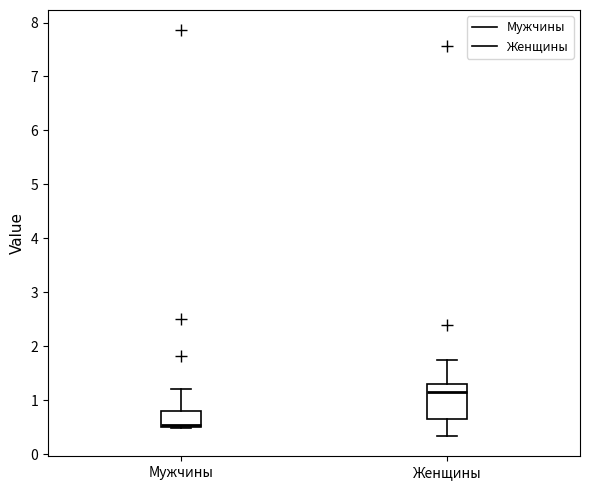

Reading left to right, read every box against the y-axis: the position of its median line, the range the box covers, and the ends of its whiskers. The values are not printed on the chart, so give them approximately, as read against the axis.

Мужчины: median 0.5 (just above the box's lower edge), box 0.5 to 0.8, whiskers 0.5 to 1.2
Женщины: median 1.2, box 0.6 to 1.3, whiskers 0.3 to 1.7